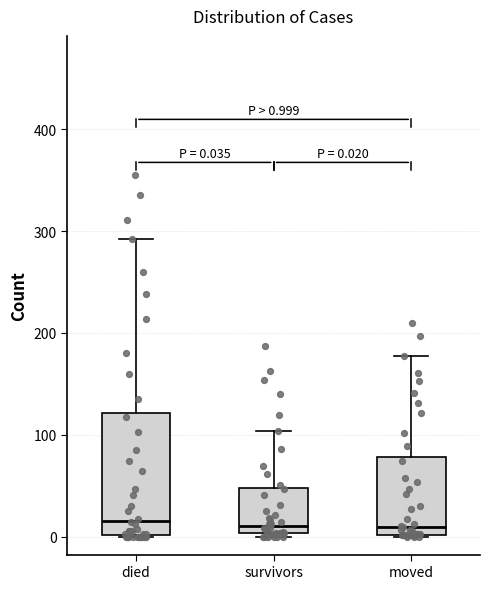

Comparing the boxes themselves (not the whiskers), which one is the tallest?

died